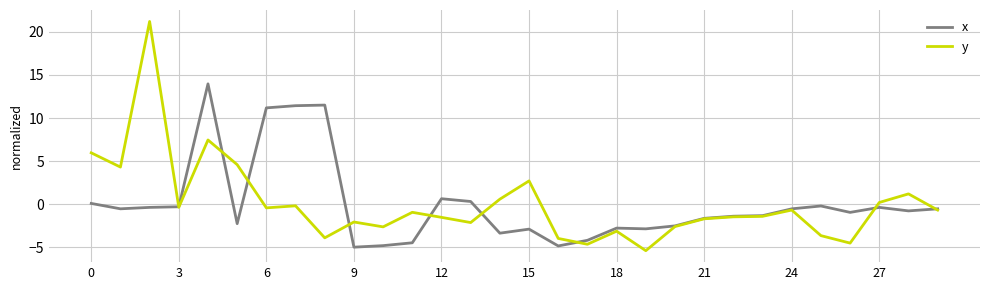

List the series in order of their peak value, lowest first.

x, y